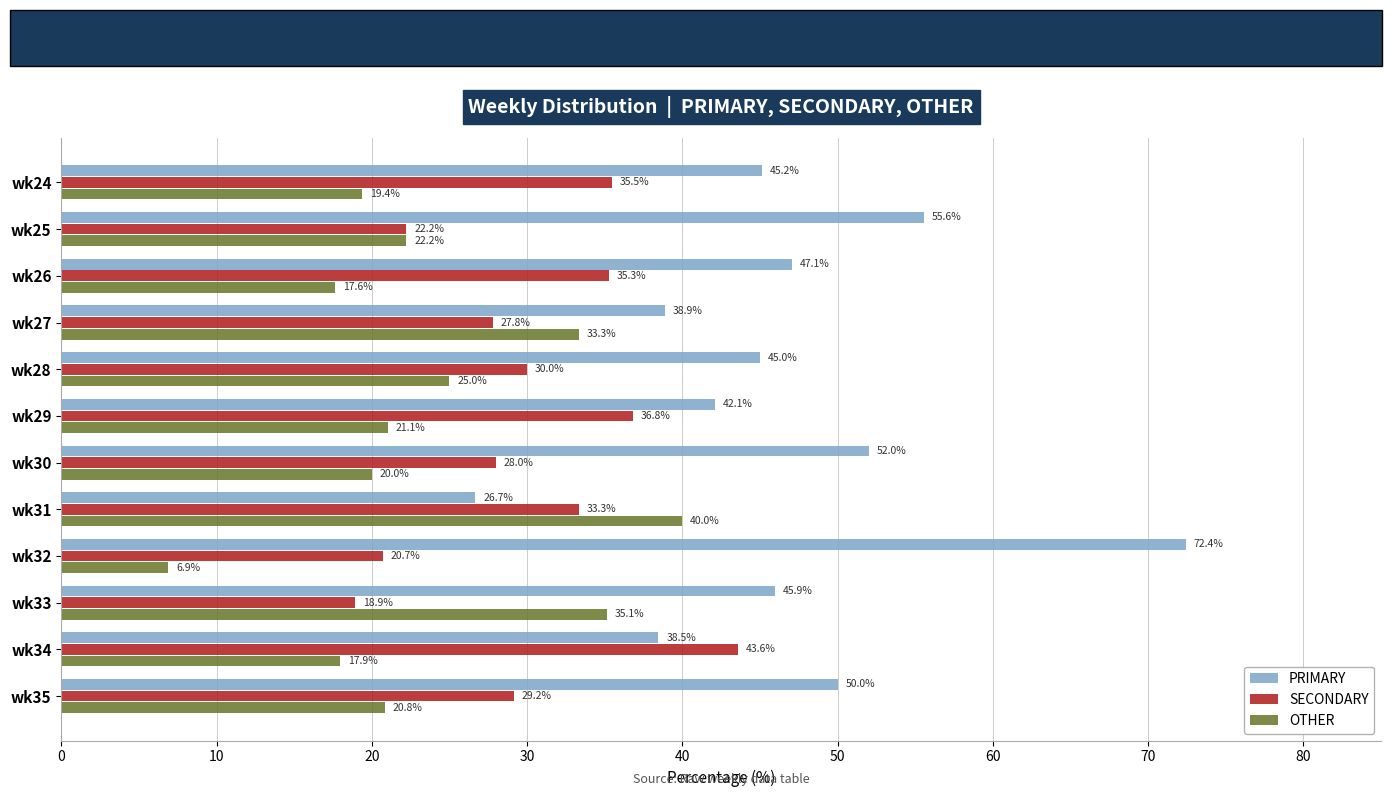

Which series changed the most between wk31 and wk34?

OTHER